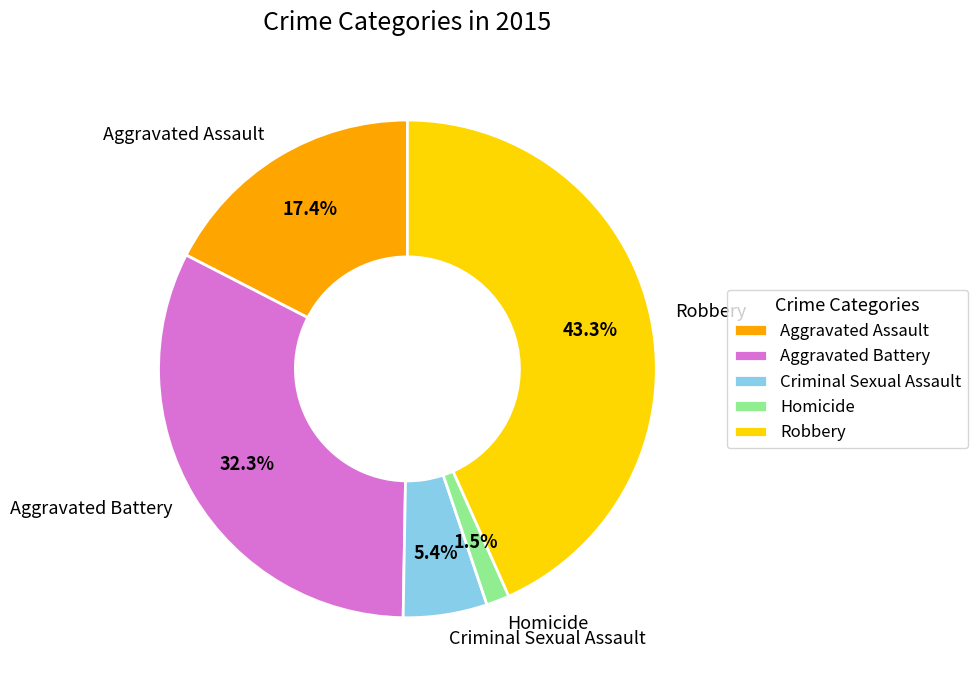

Combined, what portion of the pie is Aggravated Assault and Robbery?

60.8%